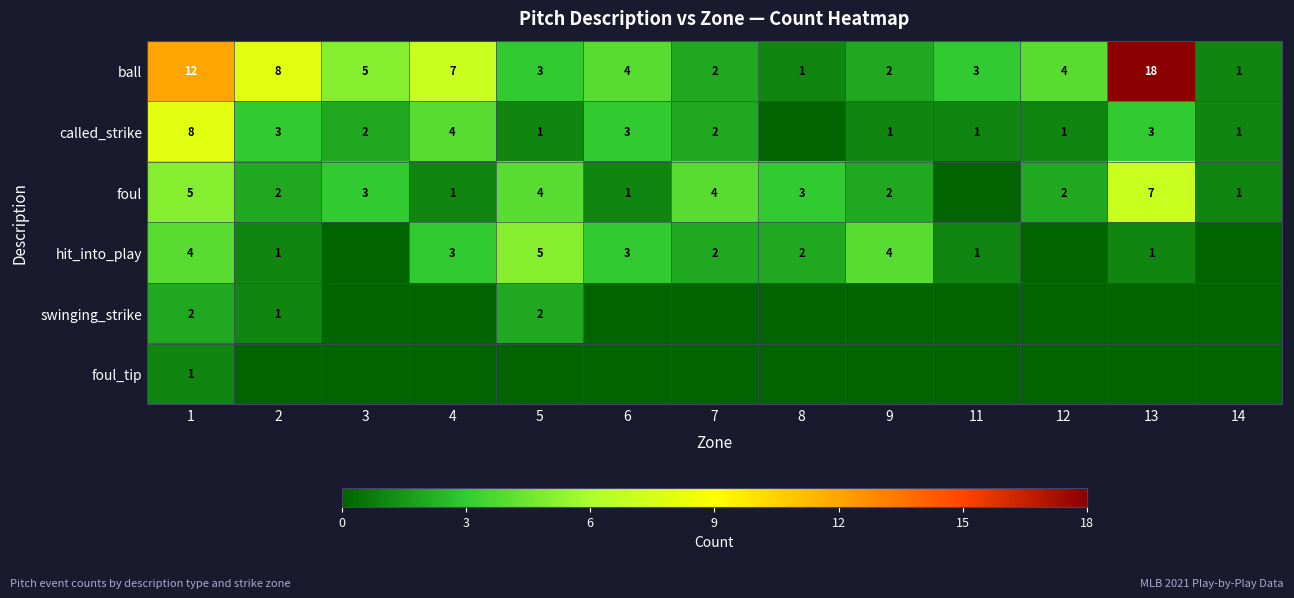

What is the total value across all series at 3?

10